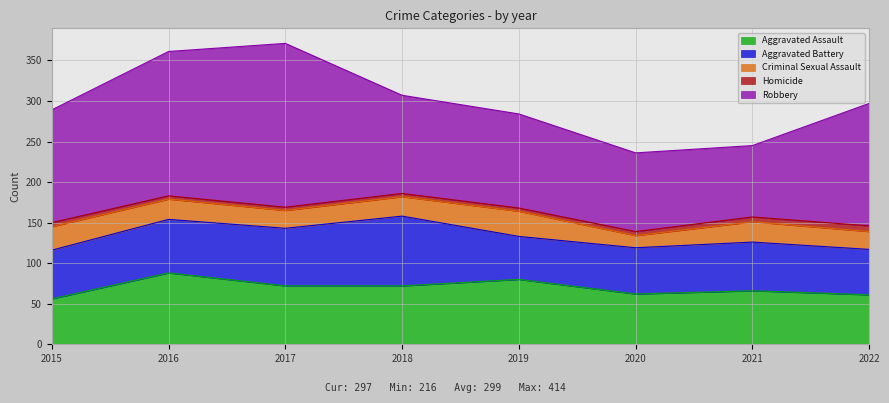

Rank the series at 2020 from highest to lowest value.

Robbery, Aggravated Assault, Aggravated Battery, Criminal Sexual Assault, Homicide